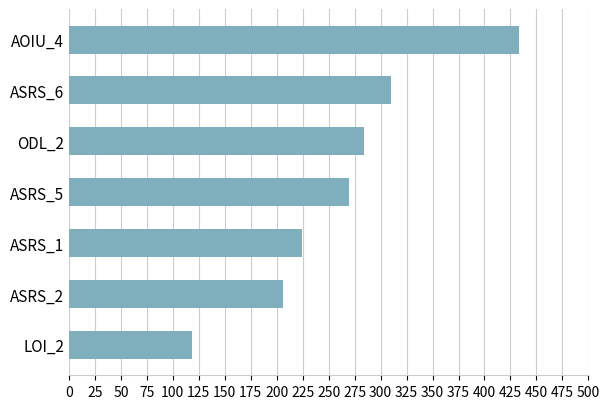

List the labels in order of value, largest first.

AOIU_4, ASRS_6, ODL_2, ASRS_5, ASRS_1, ASRS_2, LOI_2